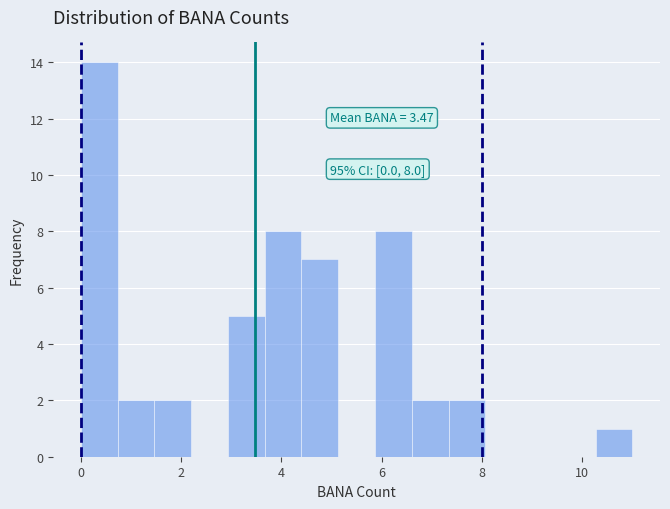

Read against the x-axis, roughly where is the centre of the tallest bar?

0.4